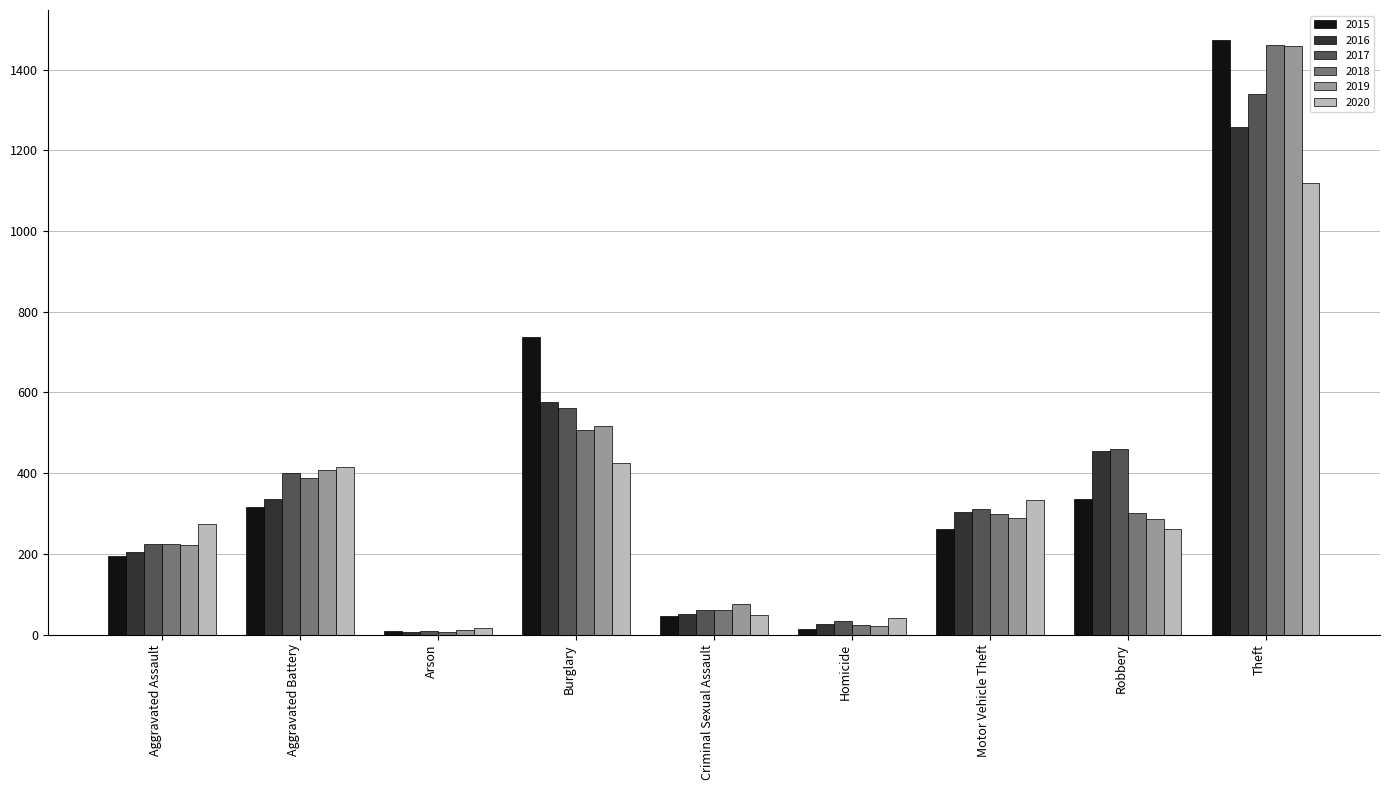

Is the value of 2017 at Burglary greater than the value of 2018 at Arson?

Yes